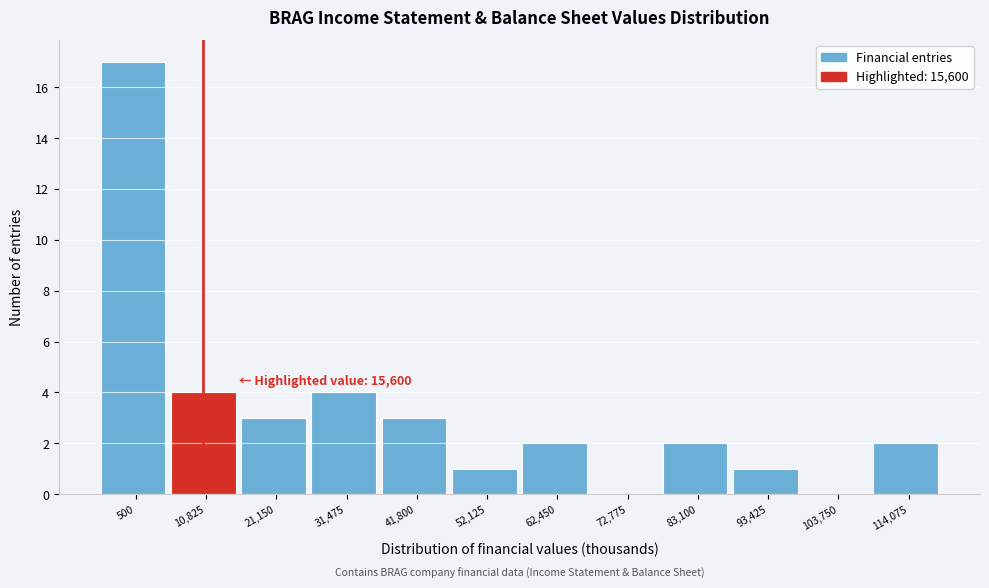

Reading left to right, transcribe all the data shown in this chart.

500=17	10,825=4	21,150=3	31,475=4	41,800=3	52,125=1	62,450=2	72,775=0	83,100=2	93,425=1	103,750=0	114,075=2